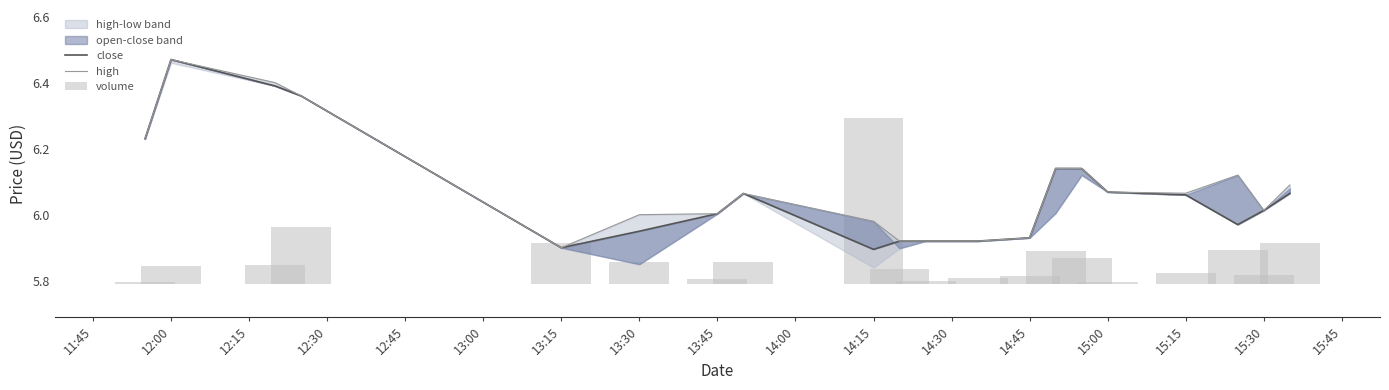

Reading left to right, list all the values displayed in this chart.

close: 6.2	6.5	6.4	6.4	5.9	6.0	6.0	6.1	5.9	5.9	5.9	5.9	5.9	6.1	6.1	6.1	6.1	6.0	6.0	6.1
high: 6.2	6.5	6.4	6.4	5.9	6.0	6.0	6.1	6.0	5.9	5.9	5.9	5.9	6.1	6.1	6.1	6.1	6.1	6.0	6.1